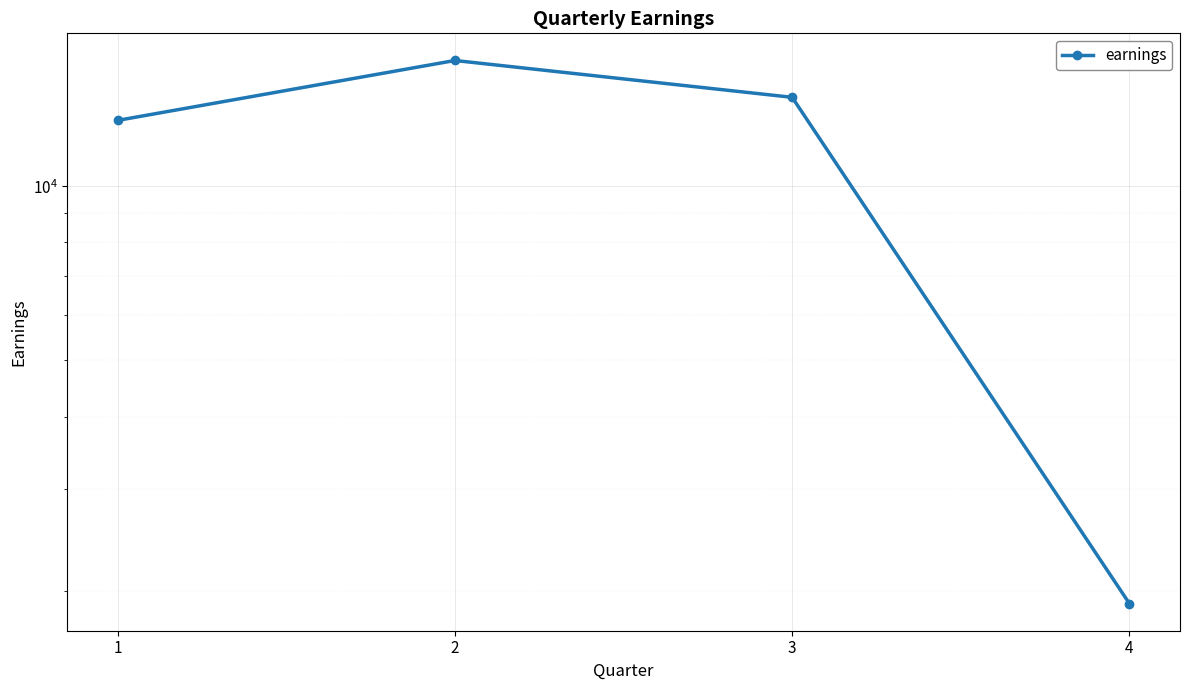

Reading left to right, what are all the values shown in this chart?

1=13000	2=16500	3=14250	4=1900